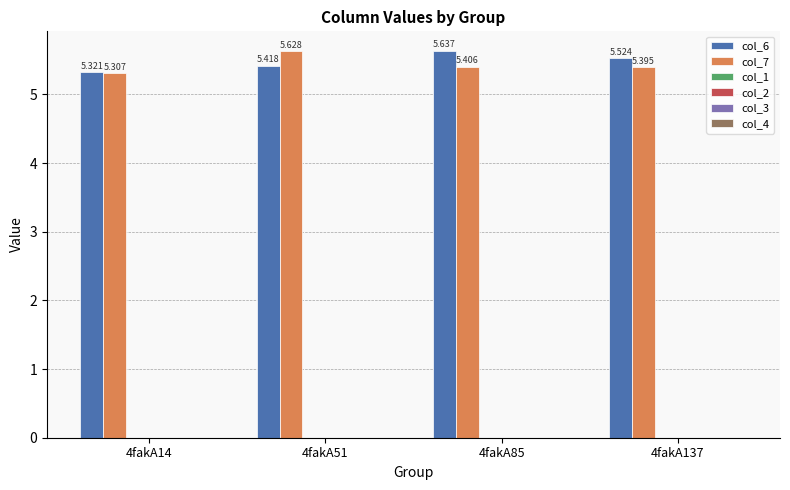

How many bars are there in total?

8